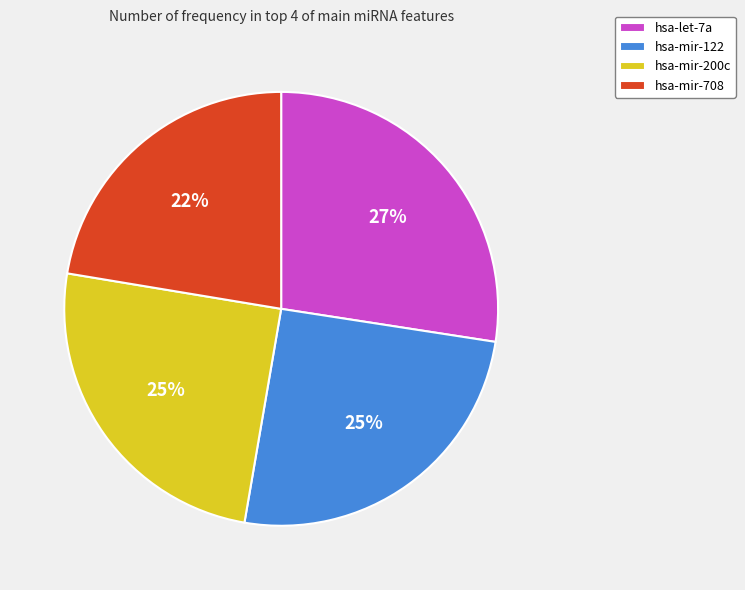

What percentage is the hsa-mir-708 slice, to the nearest percent?

22%